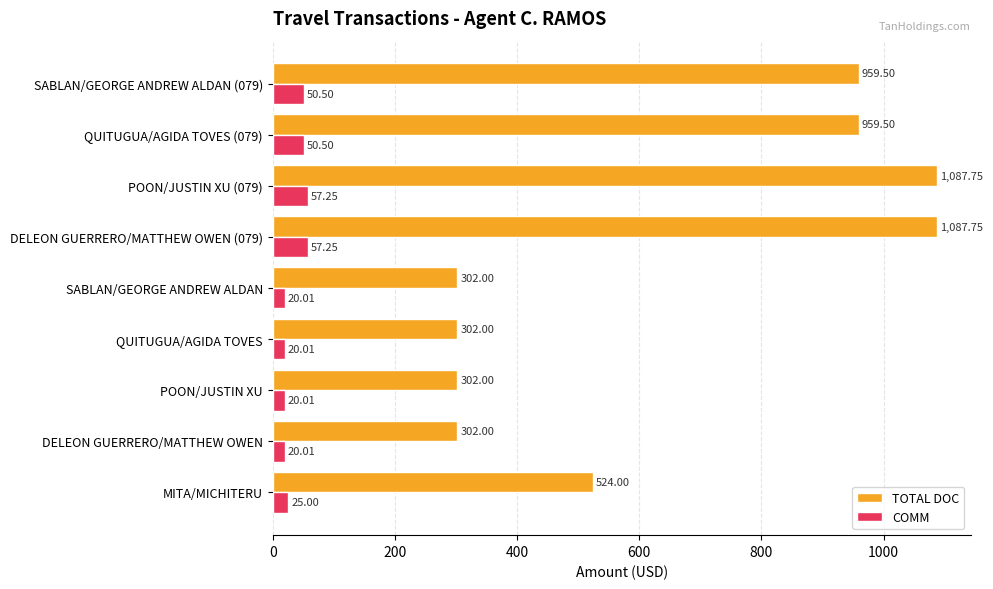

What is the minimum value for TOTAL DOC?

302.0